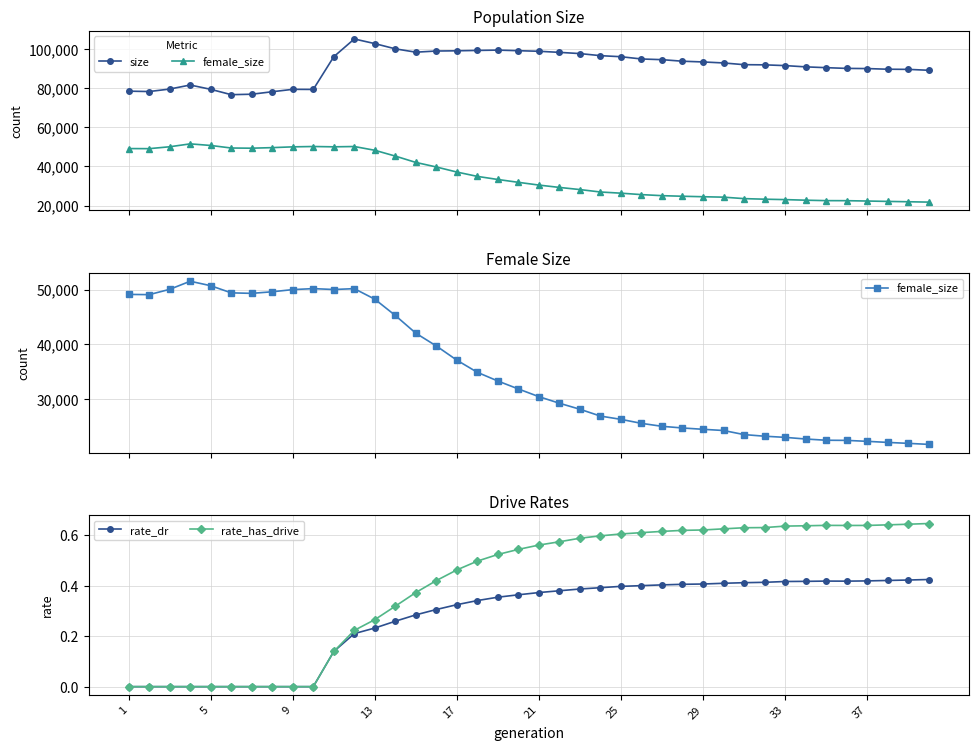

What is the highest value of the rate_dr series?

0.4